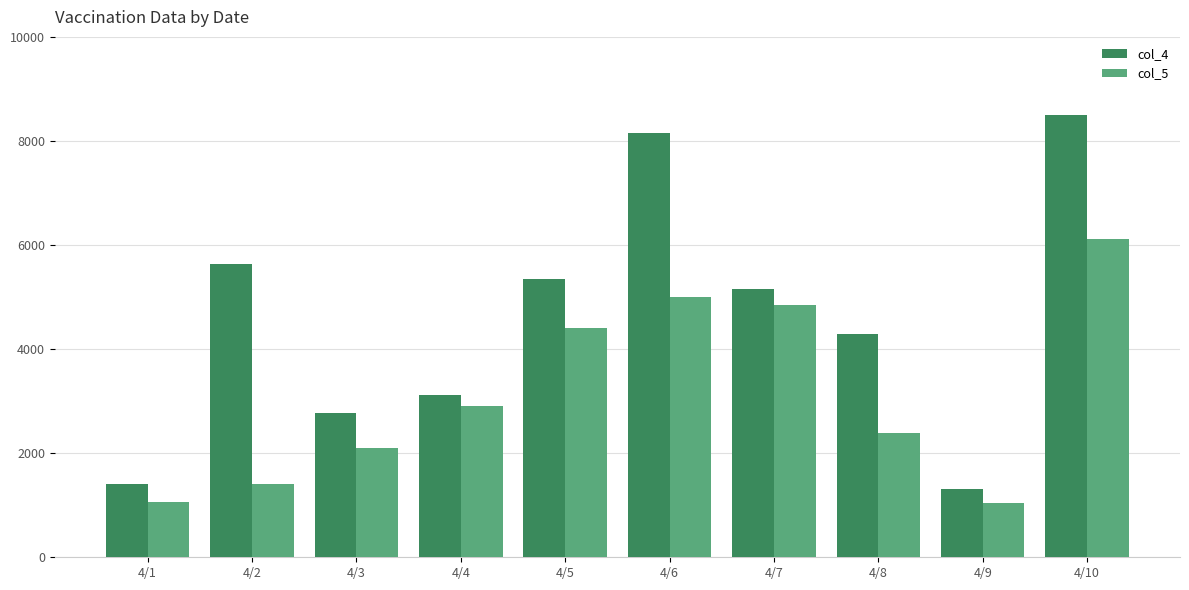

What is the smallest value displayed?

1050